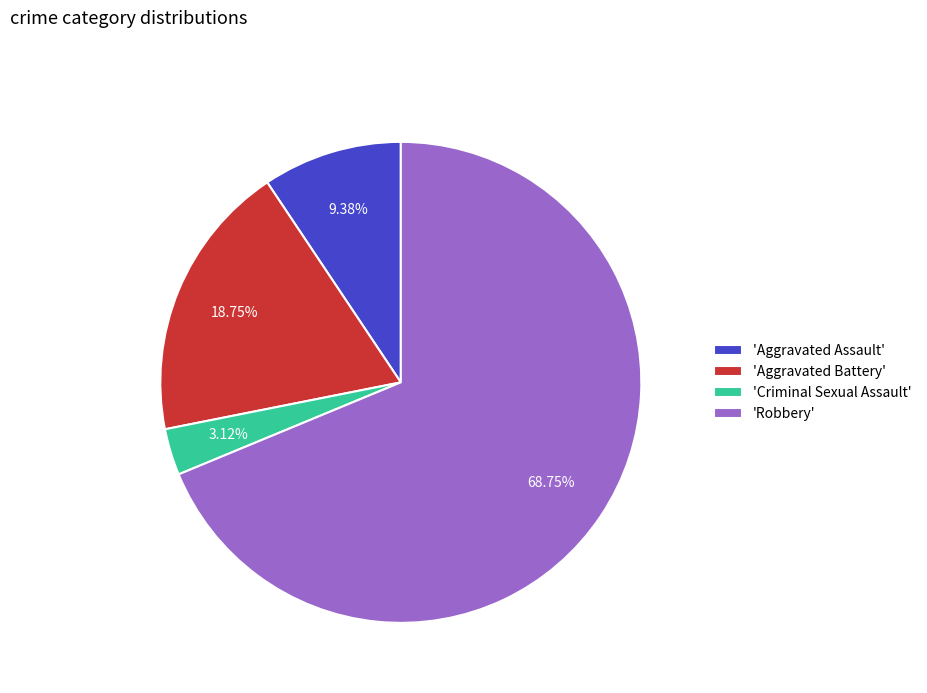

What is the majority slice?

'Robbery'